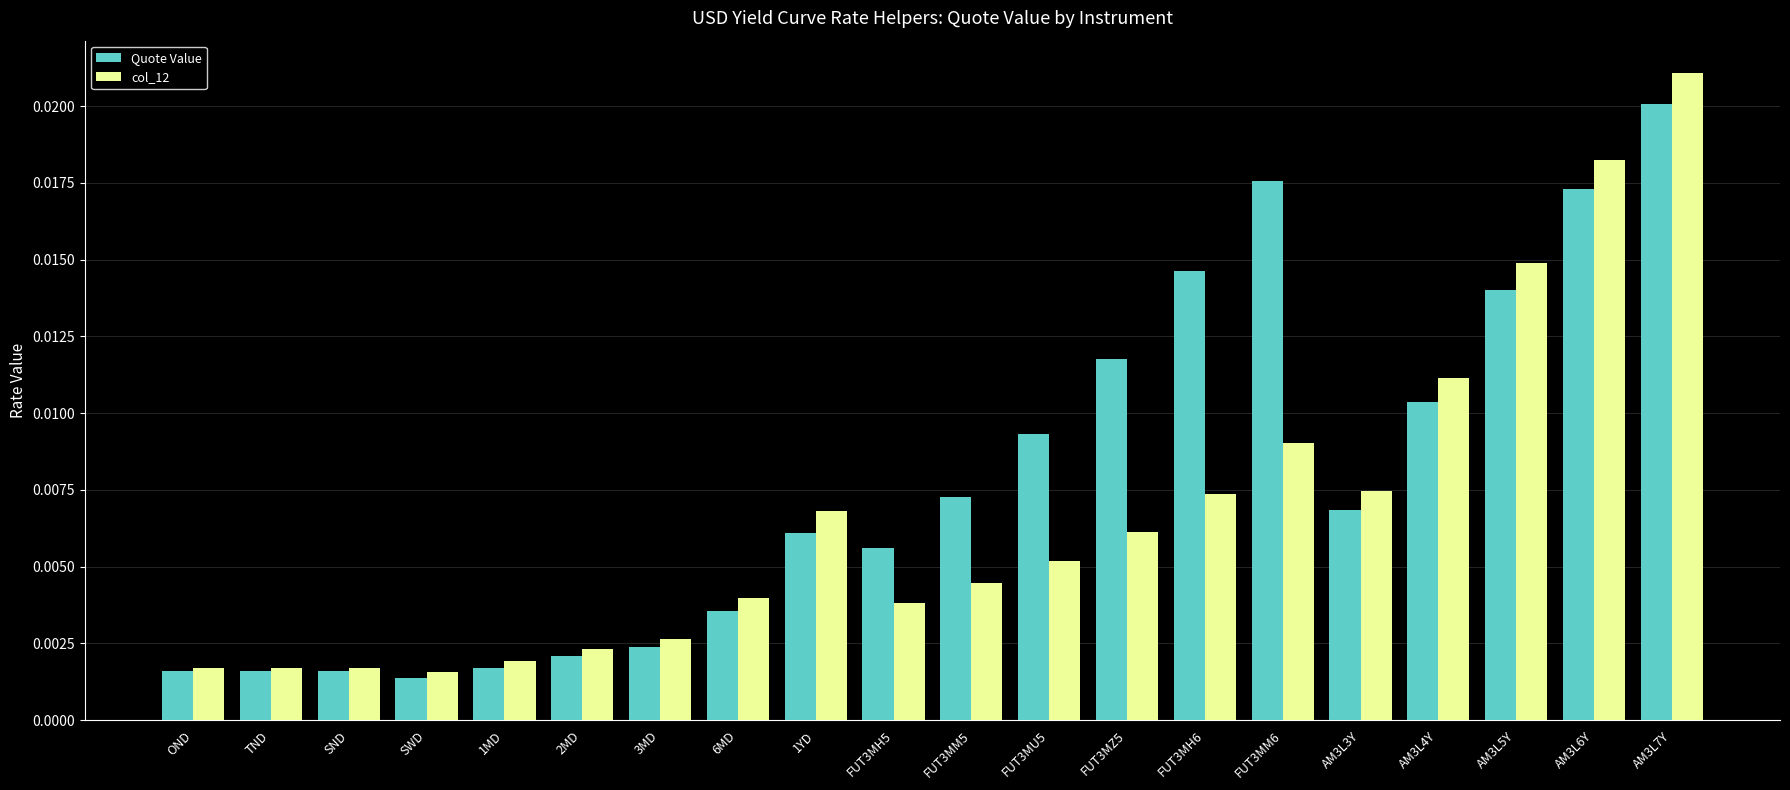

How many groups of bars are there?

20